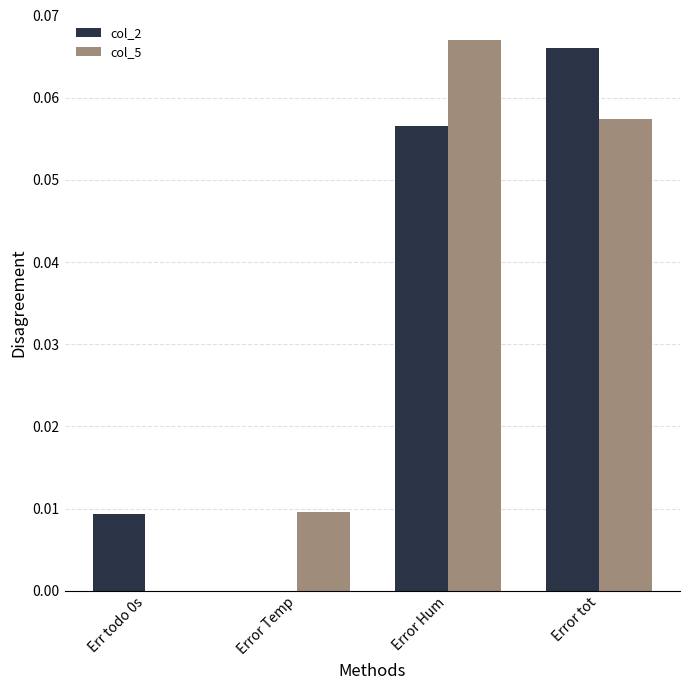

Is the value of col_2 at Error Temp greater than the value of col_5 at Error tot?

No